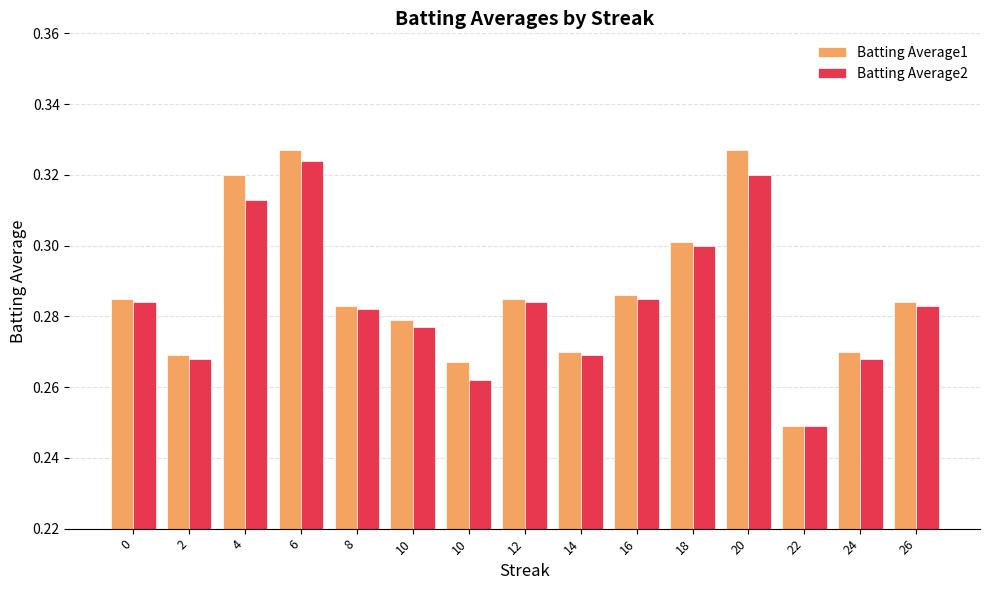

At which label does Batting Average1 reach its peak?

6